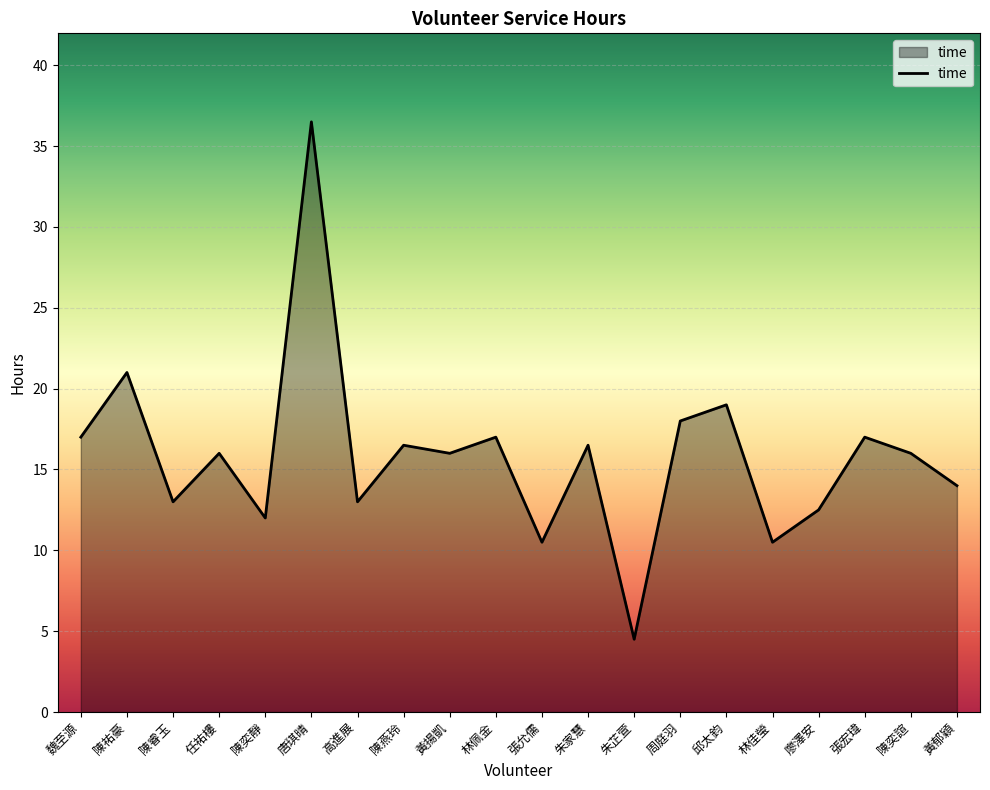

Reading right to left, extract all data points from this chart.

14.0	16.0	17.0	12.5	10.5	19.0	18.0	4.5	16.5	10.5	17.0	16.0	16.5	13.0	36.5	12.0	16.0	13.0	21.0	17.0